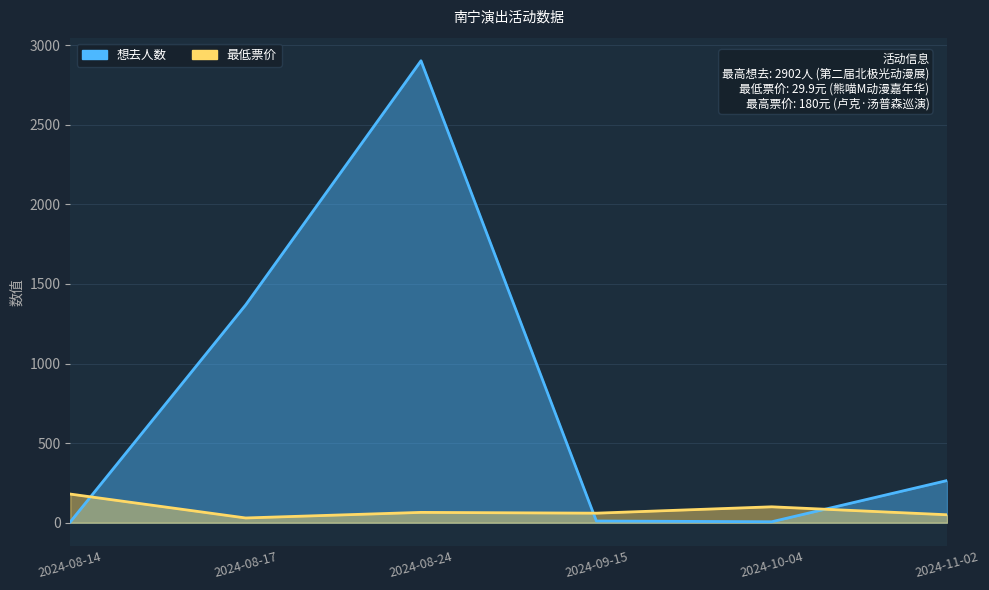

What is the total value across all series at 2024-10-04?

106.0